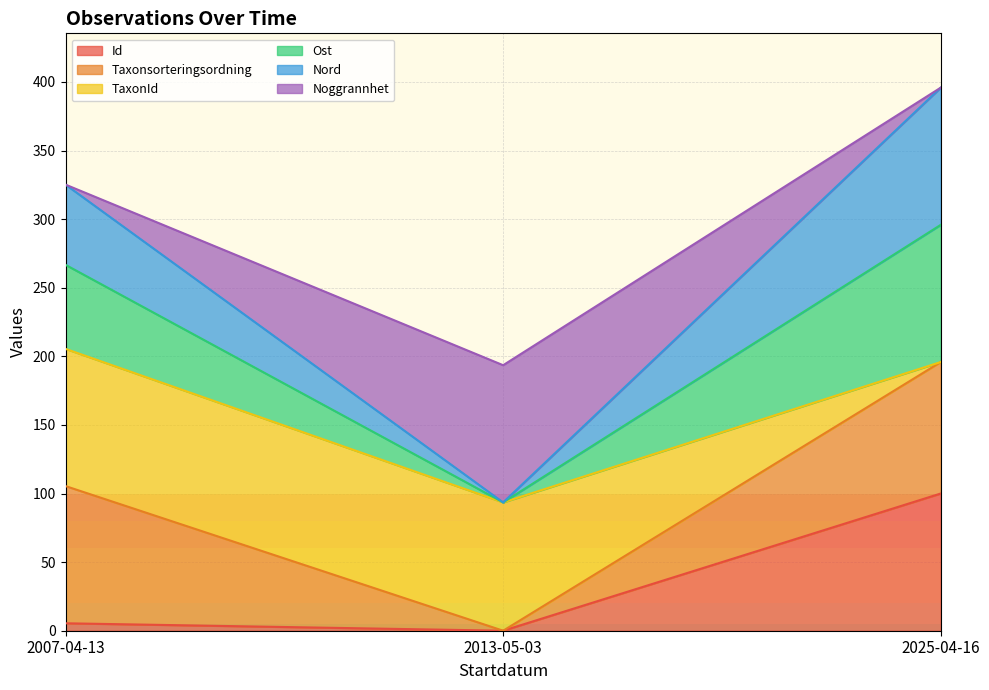

Reading left to right, what are the values for Id?

2007-04-13=5.4	2013-05-03=0.0	2025-04-16=100.0